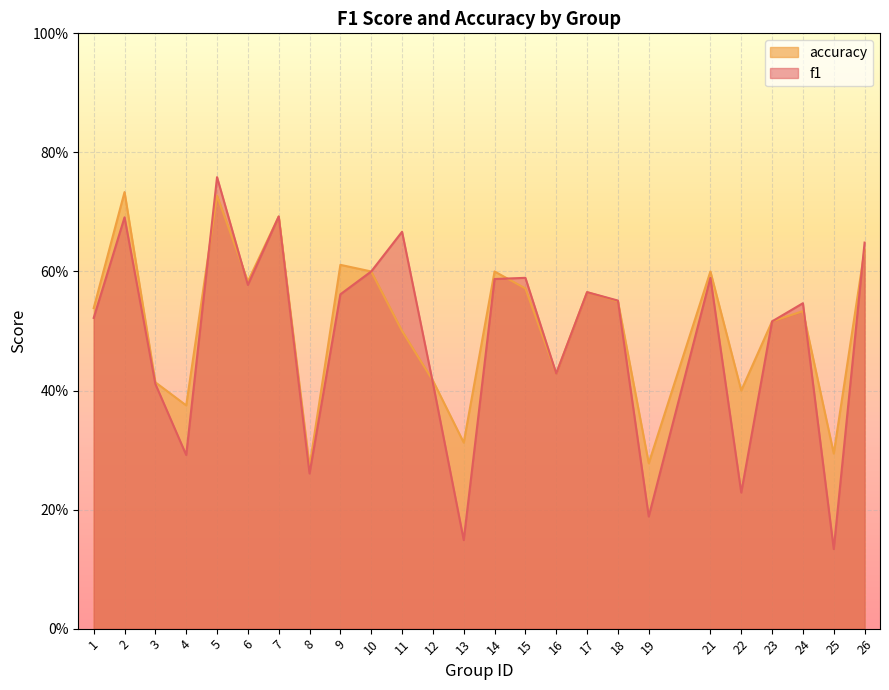

At which category is the sum across all series the highest?

5